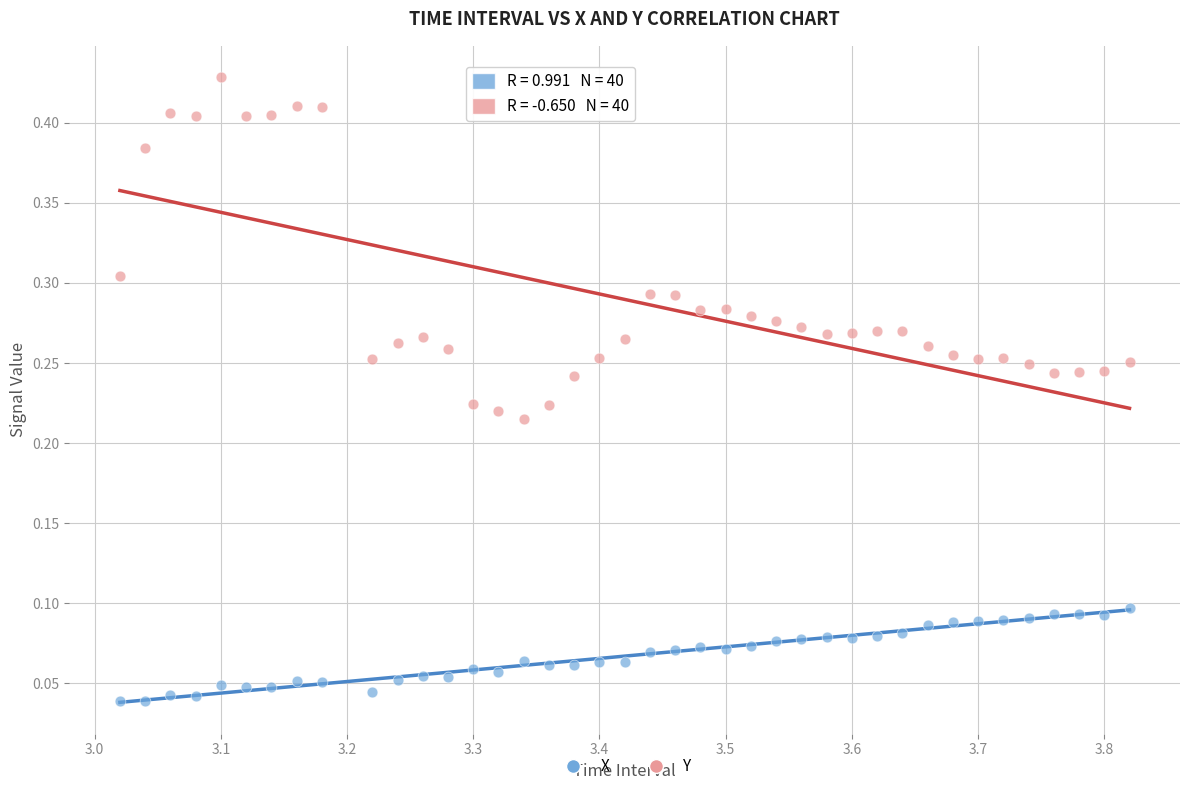

Which series reaches the maximum Y coordinate?

Y